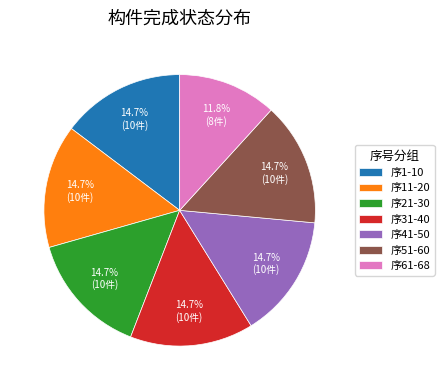

Between 序31-40 and 序61-68, which is larger?

序31-40